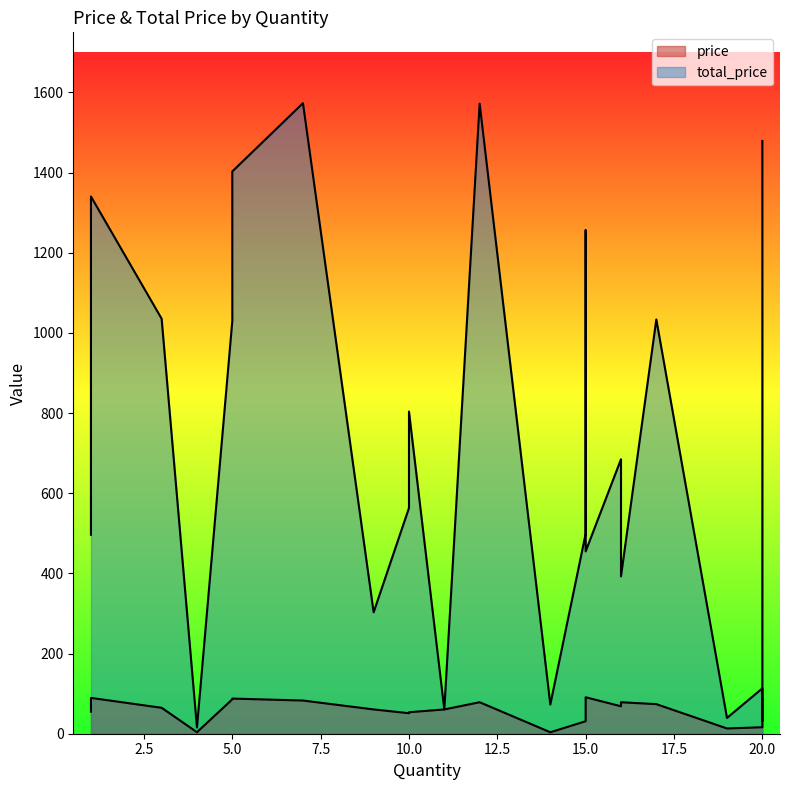

Does the chart have visible grid lines?

No